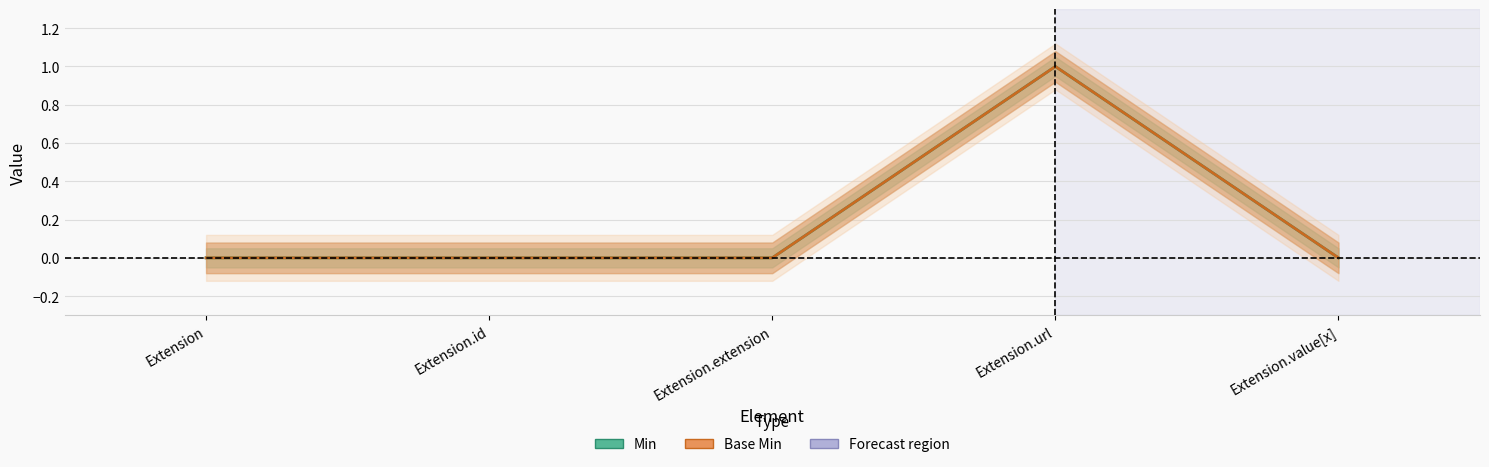

How many interior local peaks does the Min series have?

1